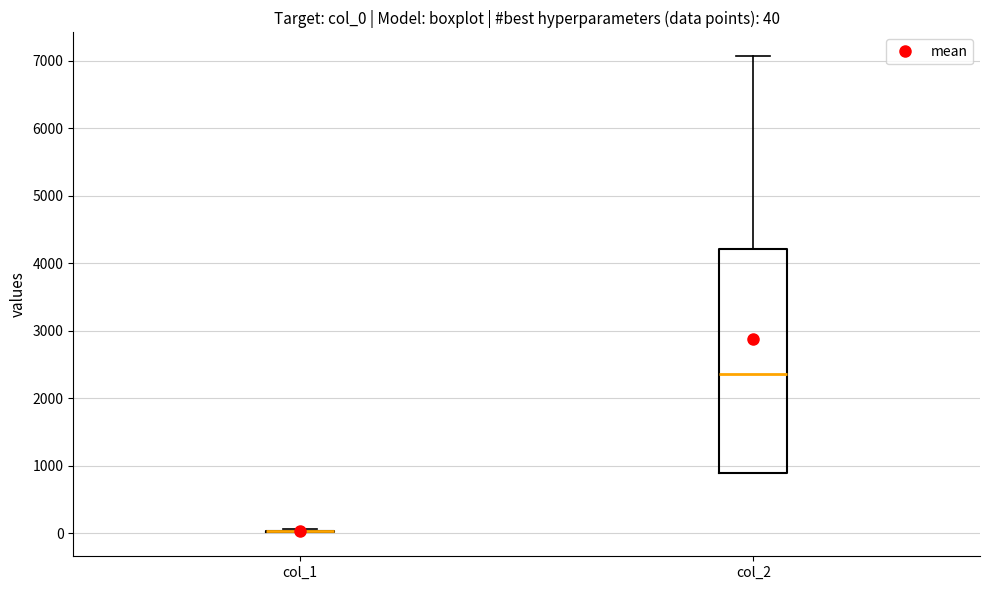

Comparing the boxes themselves (not the whiskers), which one is the tallest?

col_2